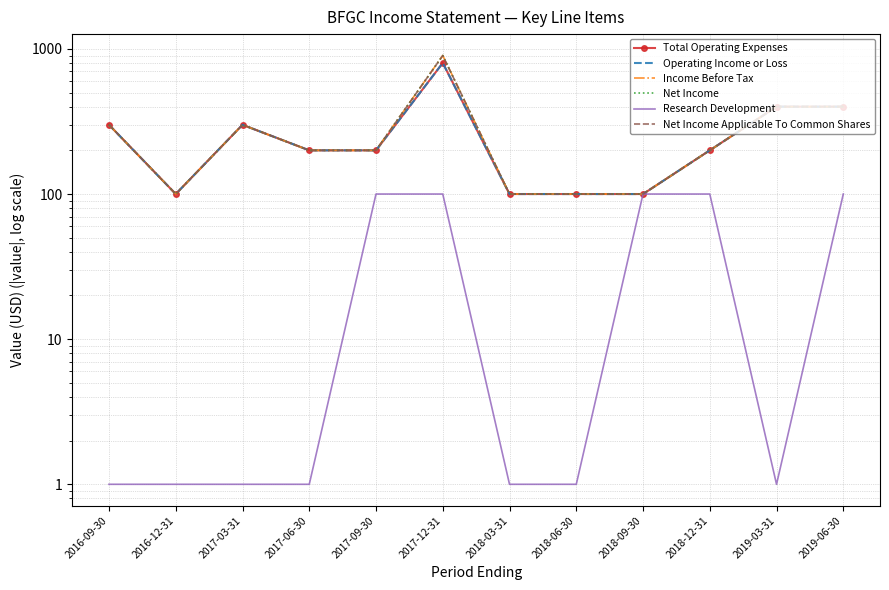

At which category does the chart reach its minimum across all series?

2016-09-30